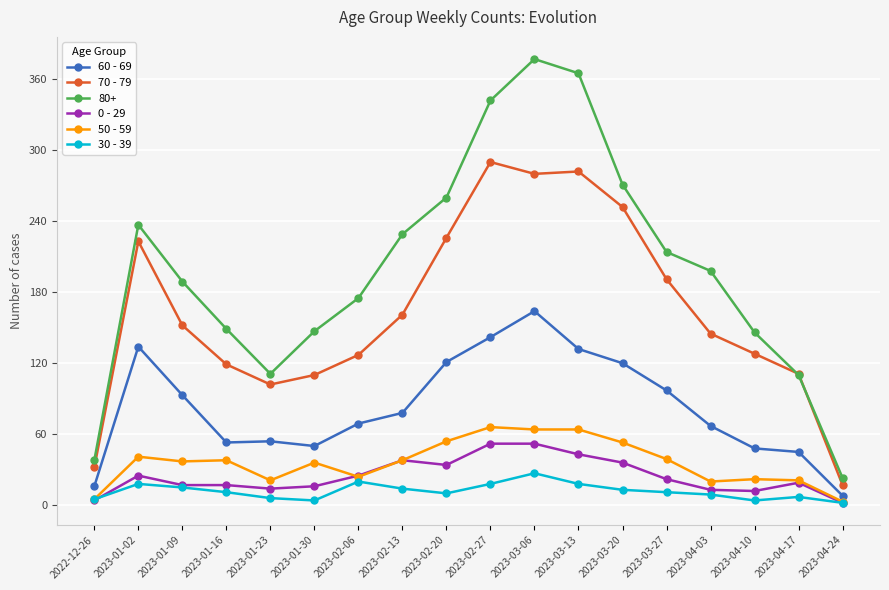

The value of 50 - 59 at 2023-01-02 is 12. True or false?

False